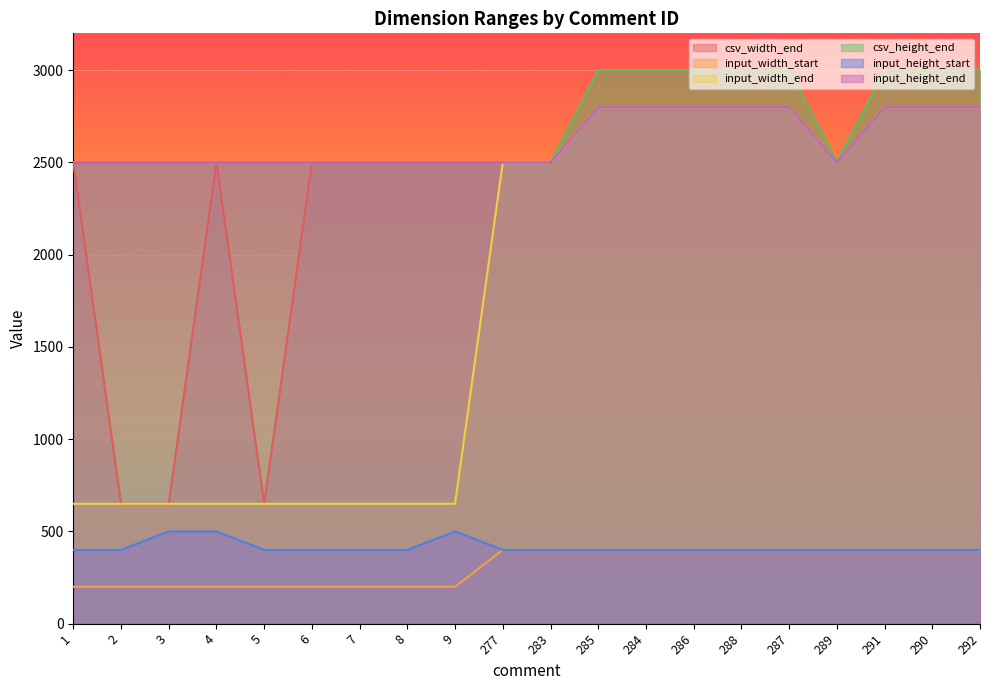

True or false: input_height_end has more than 1 interior local peaks.

False